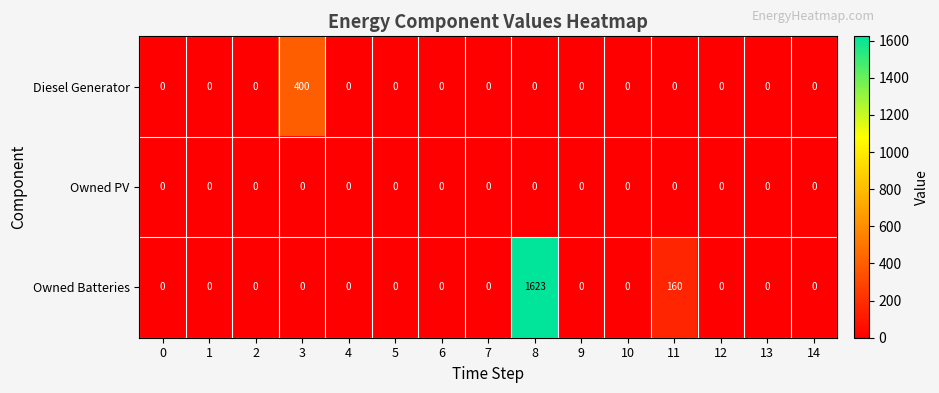

What is the average value of the Owned Batteries series?

119